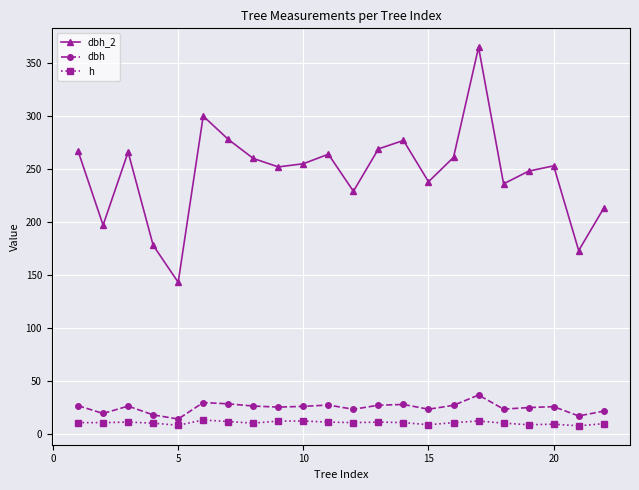

What is the difference between the maximum and minimum values in the dbh_2 series?

222.0